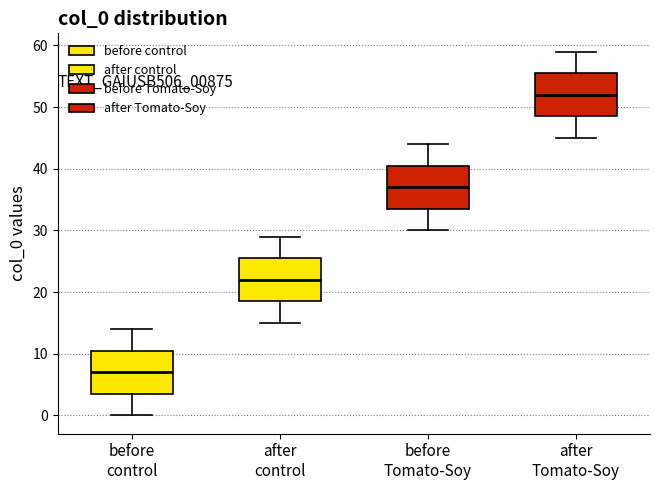

Which box's median line is the highest?

after Tomato-Soy